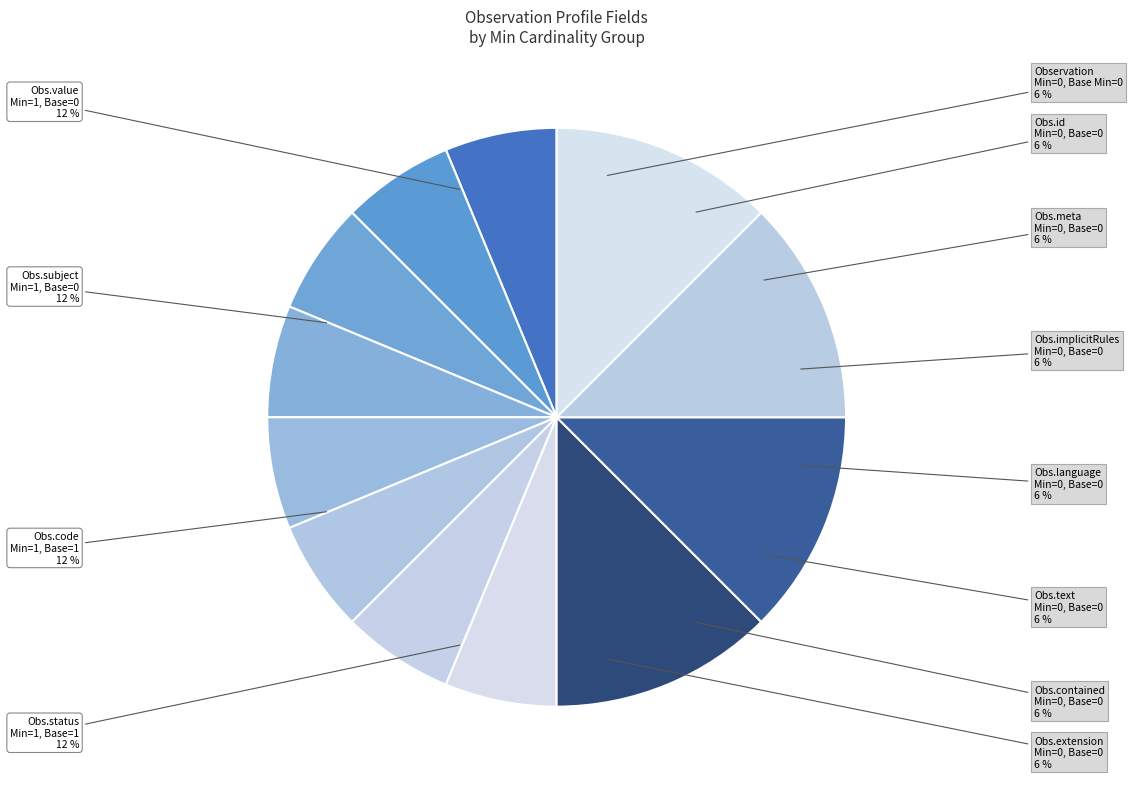

The Observation (Min=0, Base Min=0) slice represents 6% of the pie. True or false?

True